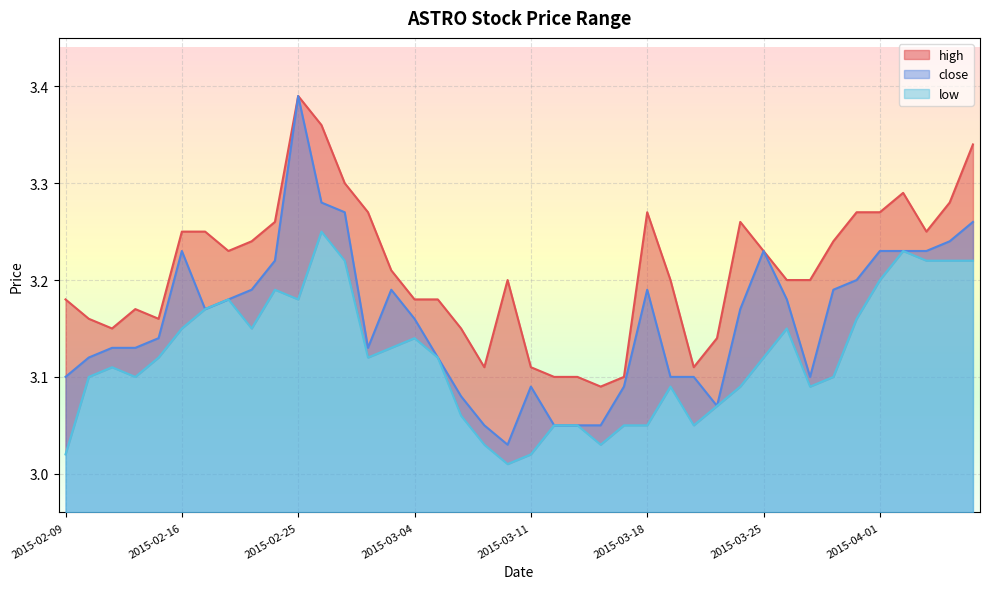

Does the chart display data point markers on the line(s)?

No